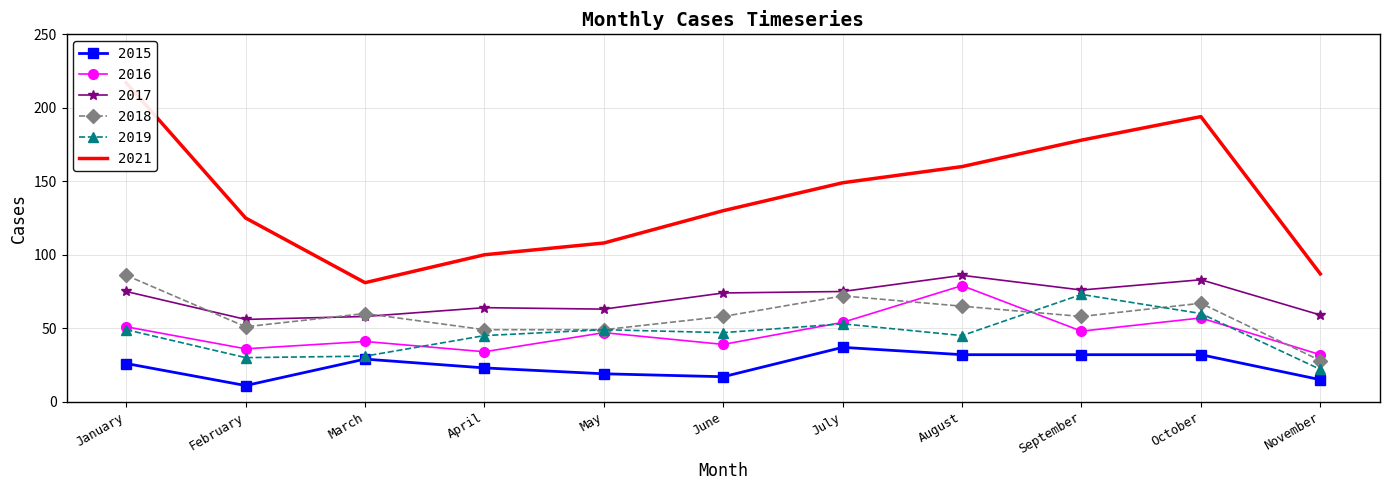

How many interior local peaks does the 2017 series have?

3